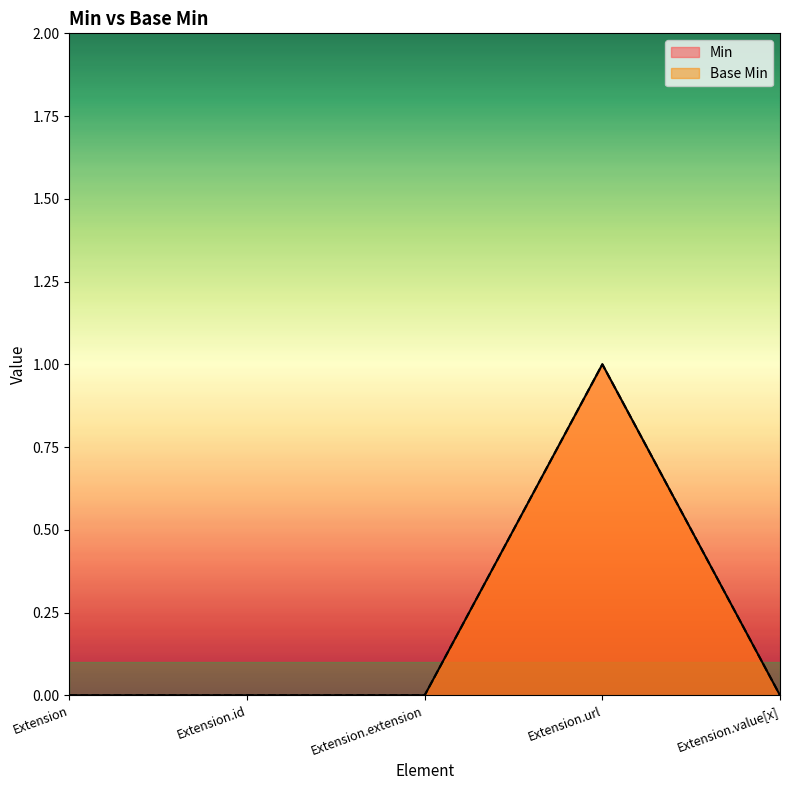

The value of Min at Extension.url is 1. True or false?

True